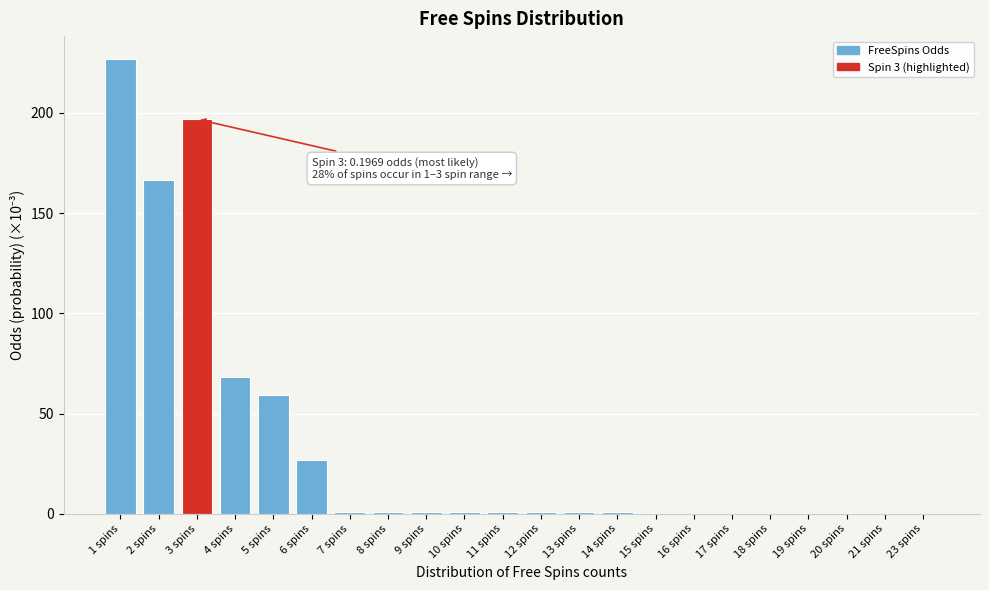

The chart shows a value of 1.0 at 10 spins. True or false?

True